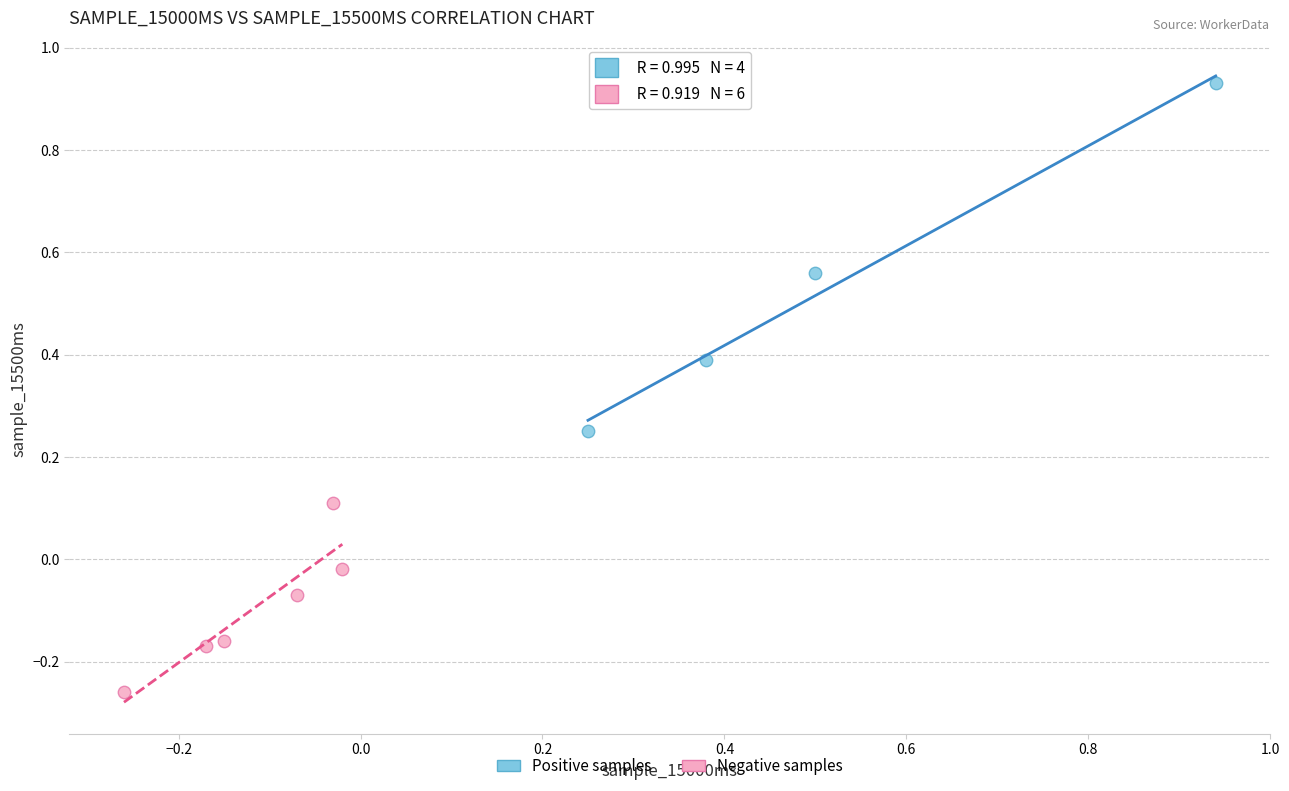

Which series has the widest spread of Y values?

Positive samples